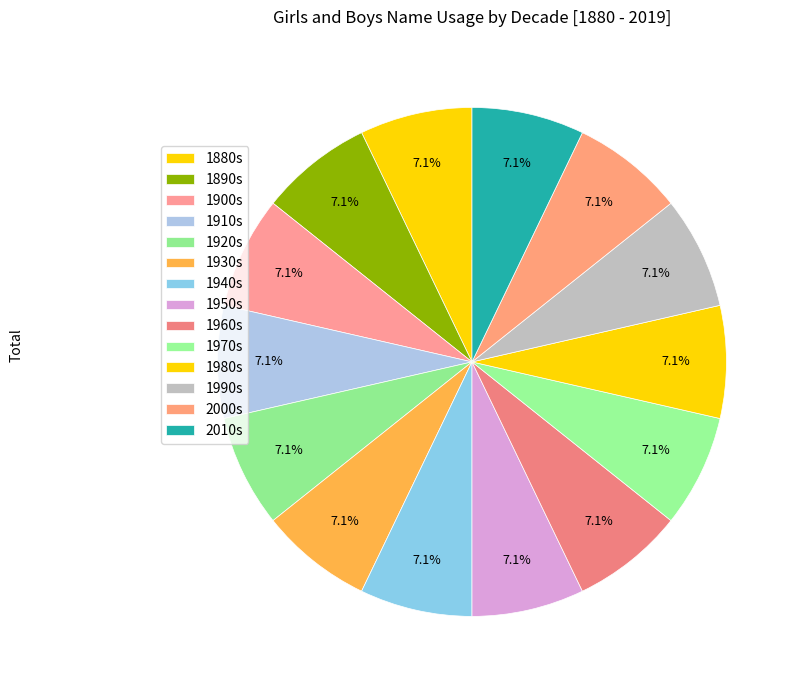

How many segments does this pie chart have?

14